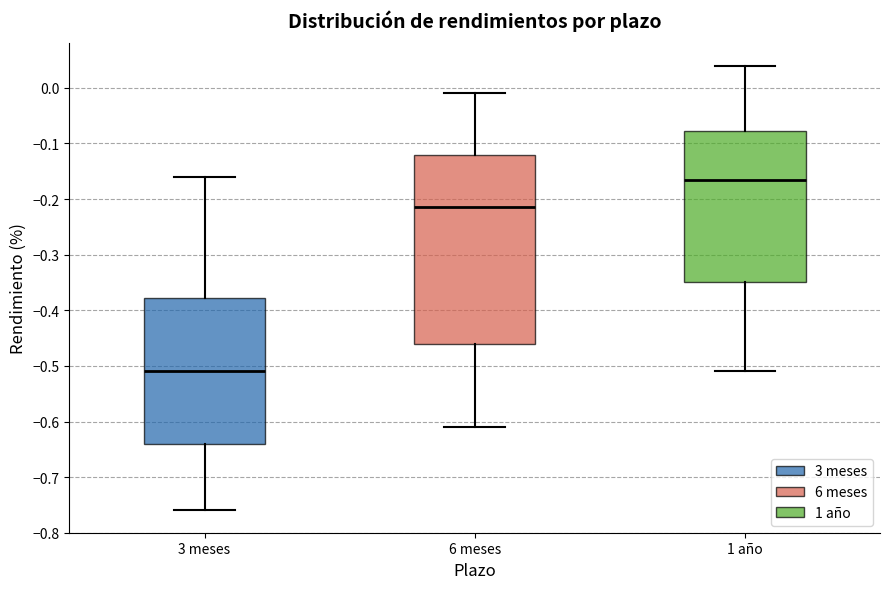

Which box has the lowest median line?

3 meses